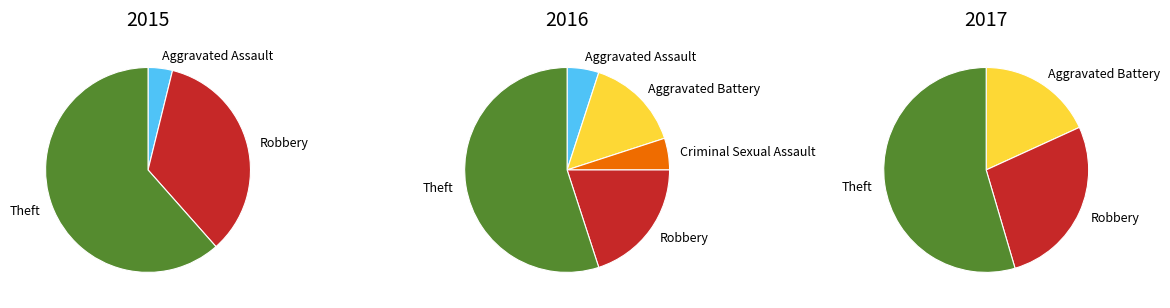

What is the difference between the highest and lowest values at Robbery?

6